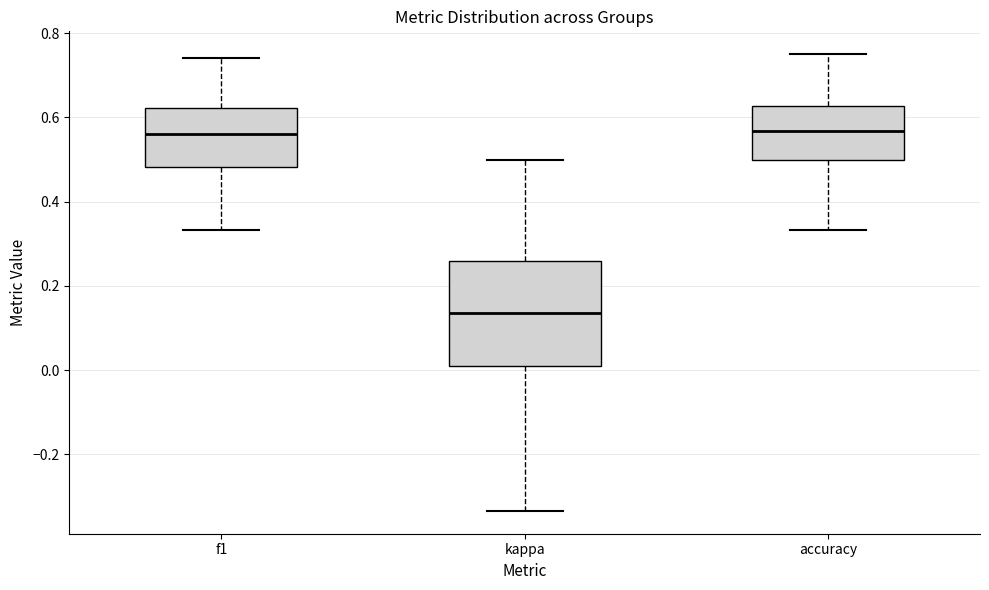

Reading left to right, transcribe this box plot: for each box, give where its median line is, the range the box spans, and where its two whiskers end, as read against the y-axis. The values are not printed on the chart, so give them approximately, as read against the axis.

f1: median 0.56, box 0.48 to 0.62, whiskers 0.34 to 0.74
kappa: median 0.14, box 0.02 to 0.26, whiskers -0.34 to 0.50
accuracy: median 0.56, box 0.50 to 0.62, whiskers 0.34 to 0.76